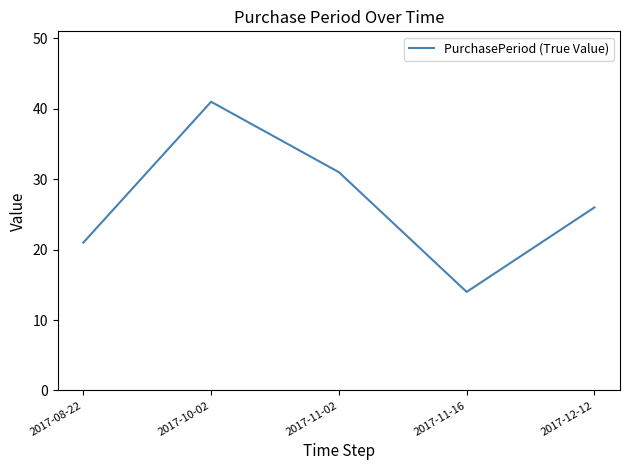

What is the difference between the maximum and second lowest values?

20